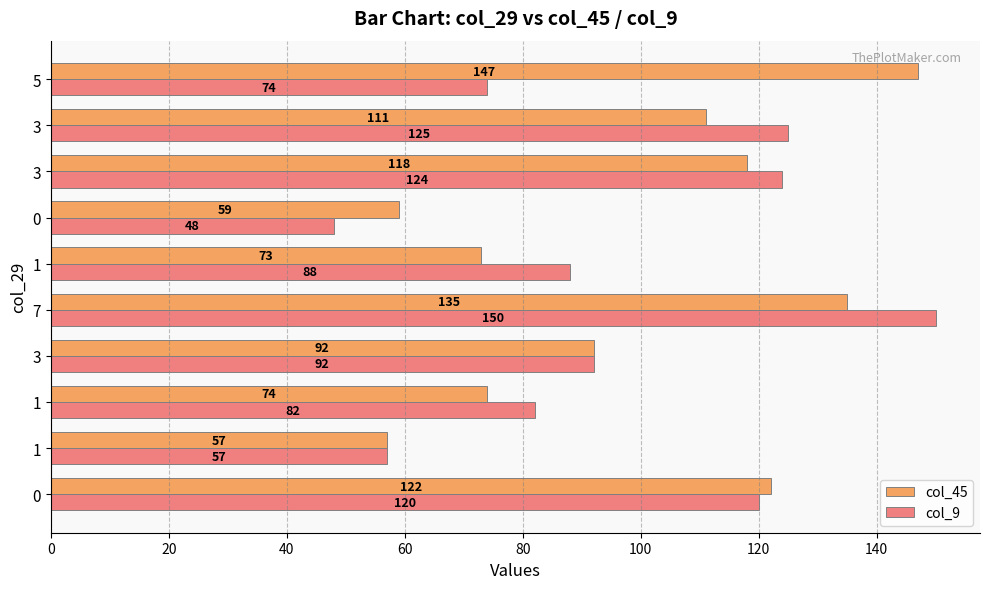

How many data points in col_9 are less than 92?

5